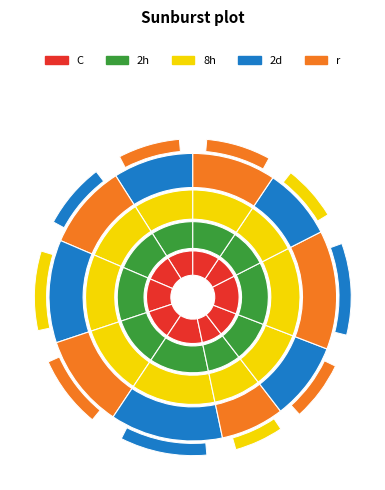

How many slices are in this pie chart?

10